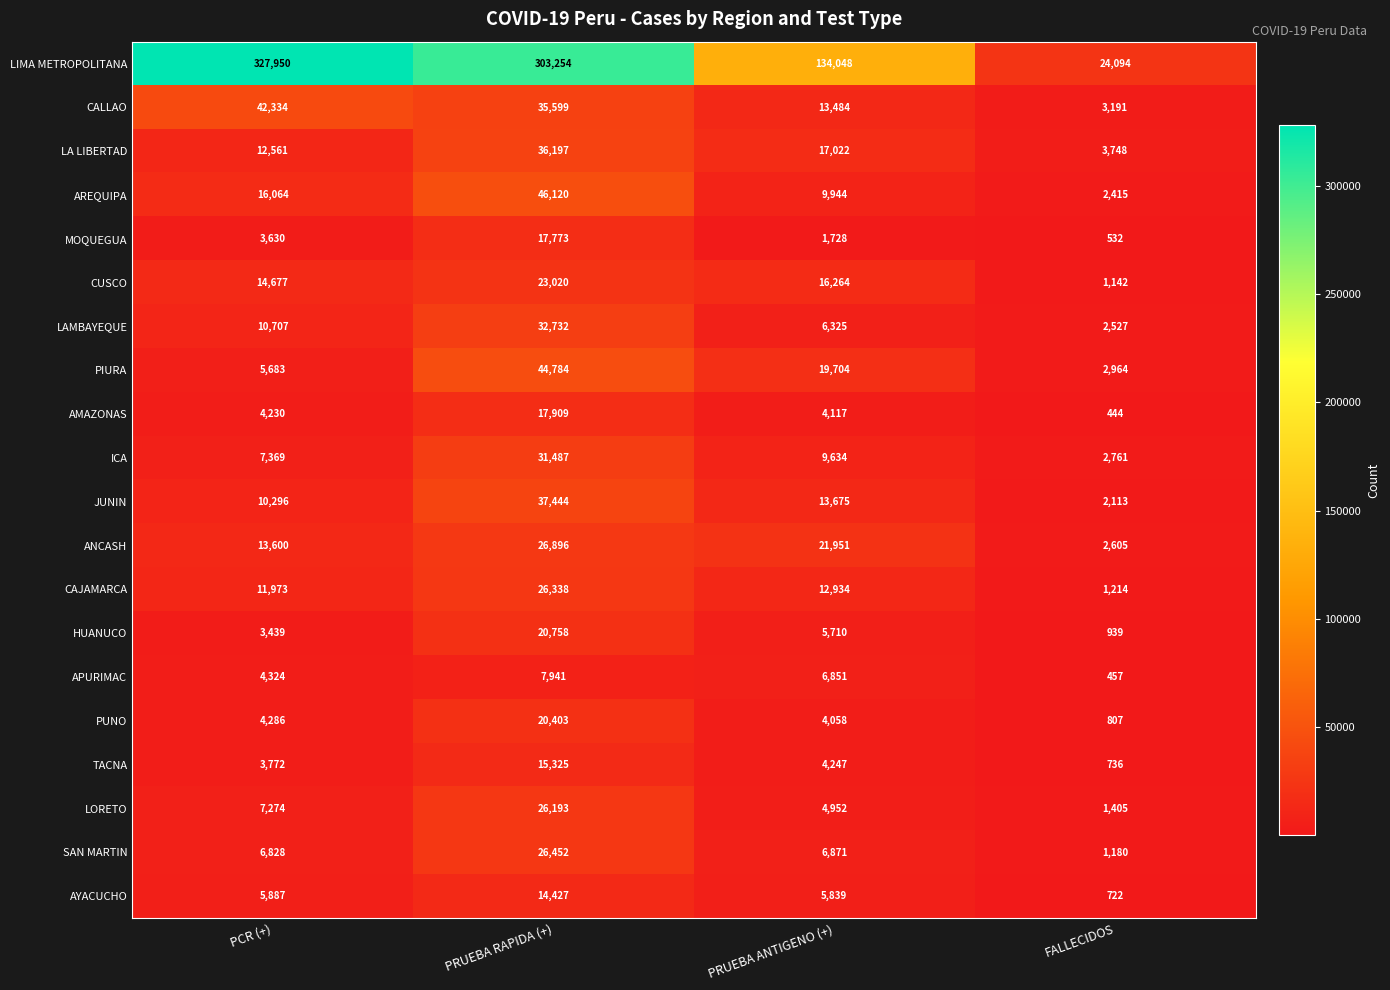

Is it true that PUNO equals 10769 at PRUEBA RAPIDA (+)?

False